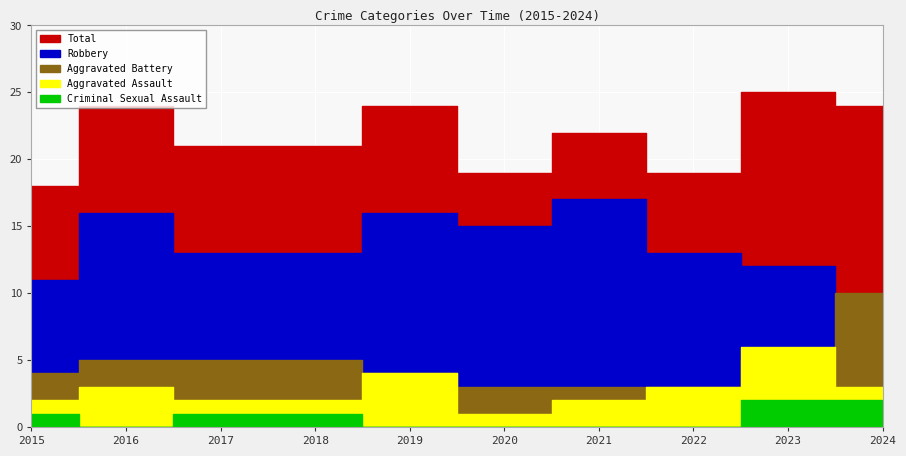

Is the value of Total at 2019 greater than the value of Aggravated Battery at 2015?

Yes